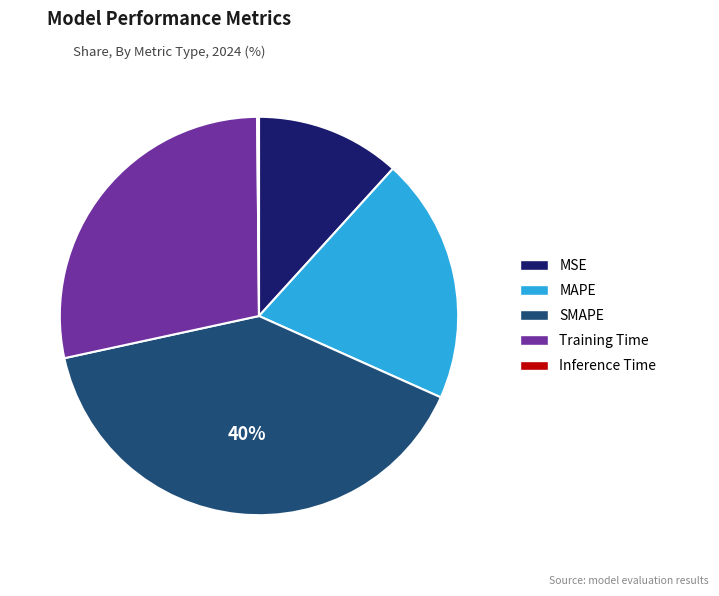

To the nearest percent, what is the average slice percentage?

20%